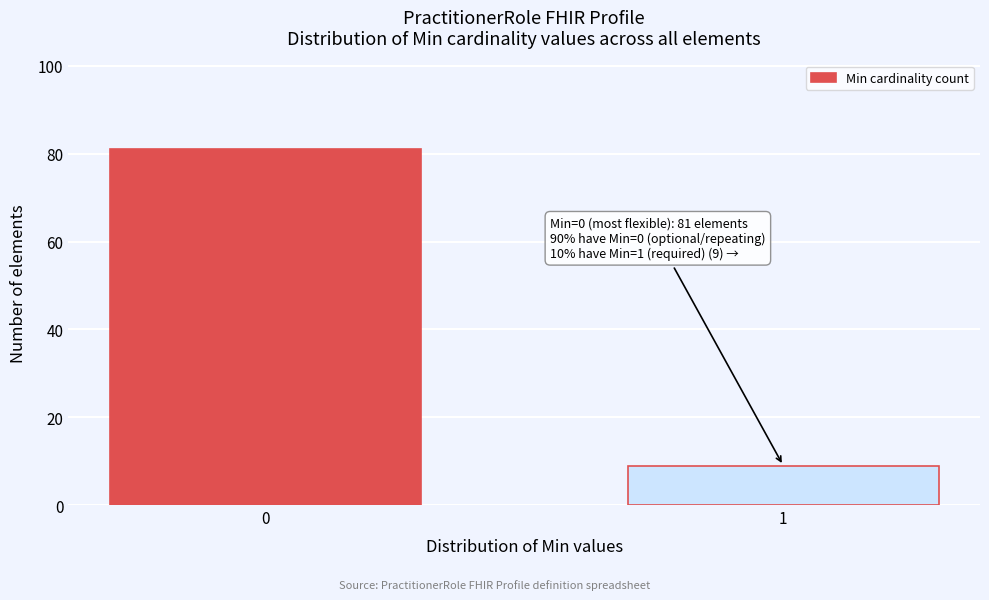

Reading left to right, list all the values displayed in this chart.

0=81	1=9